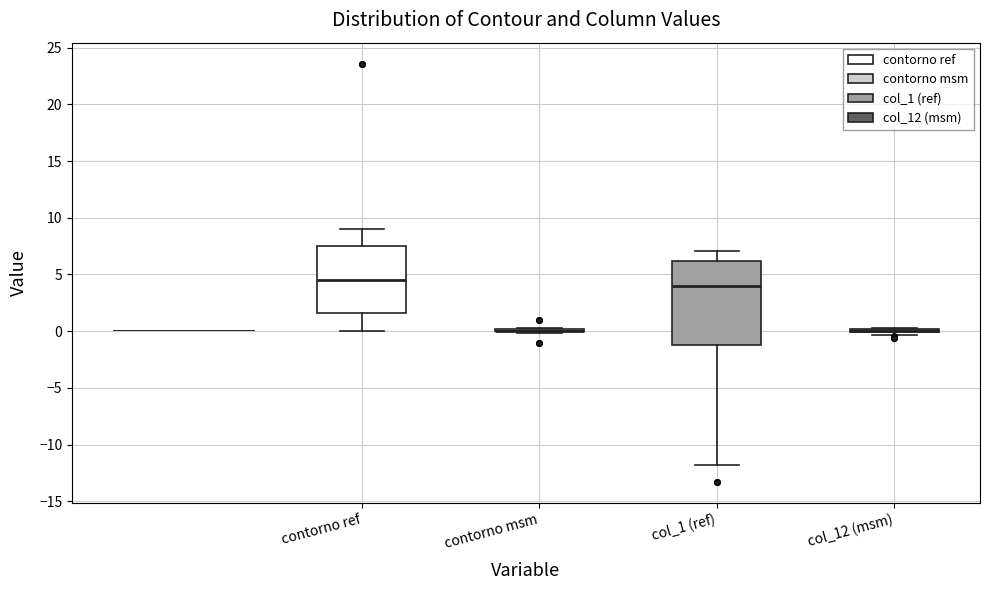

Reading left to right, transcribe this box plot: for each box, give where its median line is, the range the box spans, and where its two whiskers end, as read against the y-axis. The values are not printed on the chart, so give them approximately, as read against the axis.

contorno ref: median 4.5, box 1.5 to 7.5, whiskers 0.0 to 9.0
contorno msm: box collapsed to a line at 0.0, whiskers 0.0 to 0.5
col_1 (ref): median 4.0, box -1.0 to 6.0, whiskers -12.0 to 7.0
col_12 (msm): box collapsed to a line at 0.0, whiskers -0.5 to 0.5